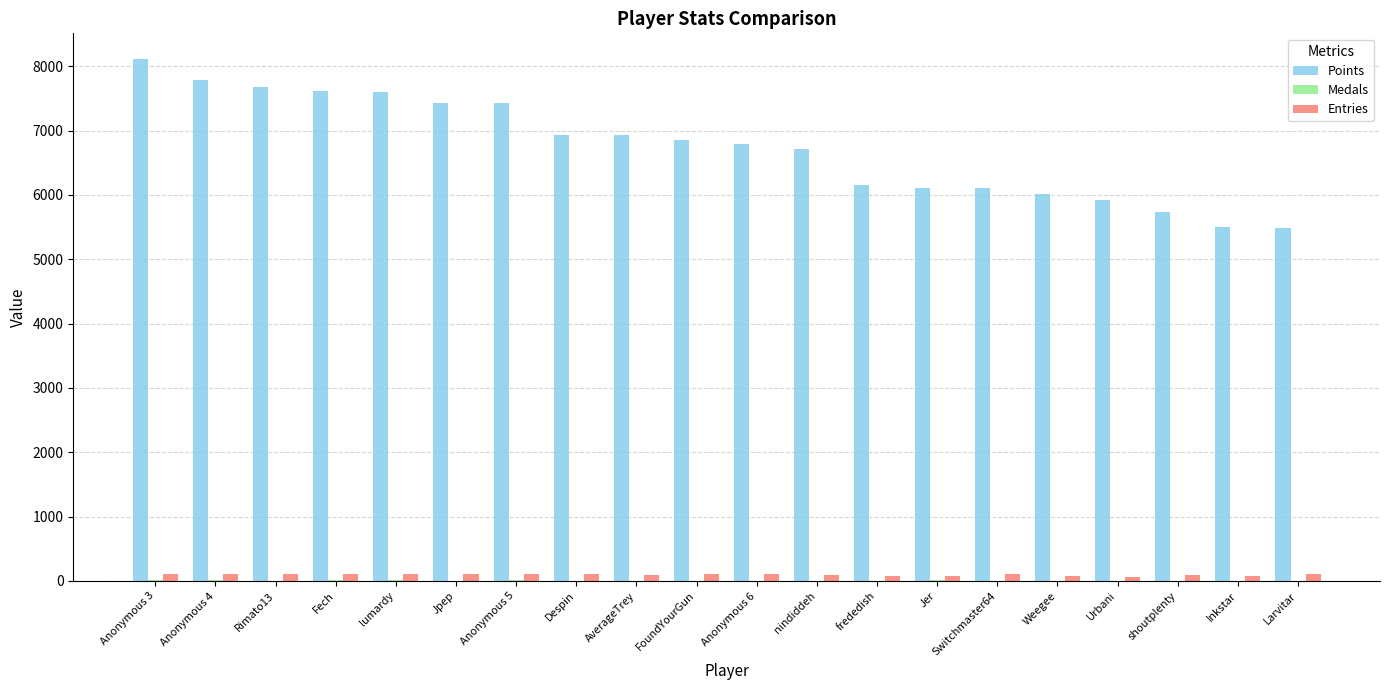

Are the bars grouped side by side (vs. stacked)?

Yes